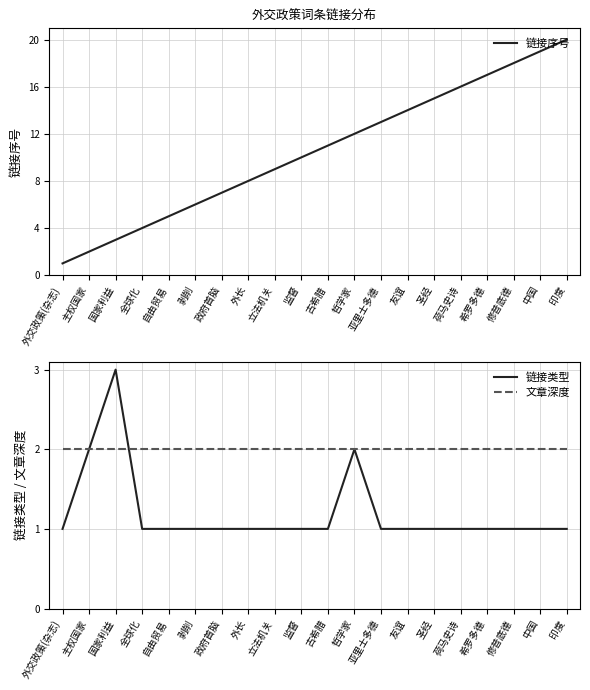

How many lines are shown in the chart?

3